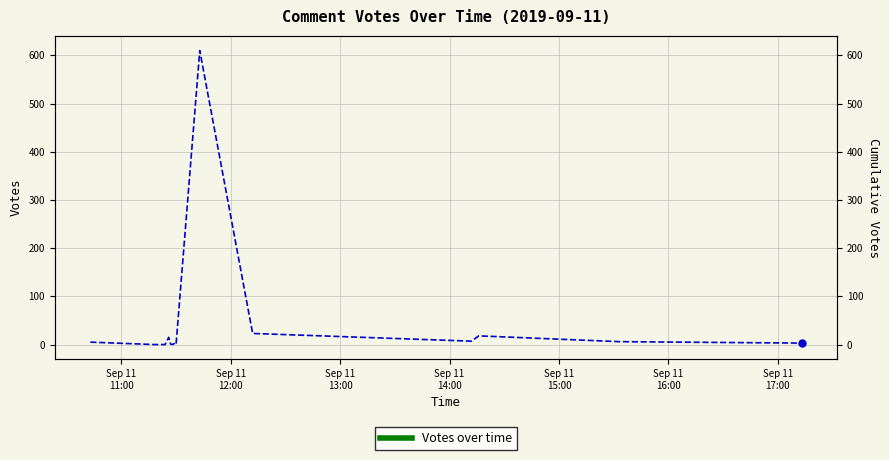

What is the label of the 19th point from the right?

Sep 11
12:00